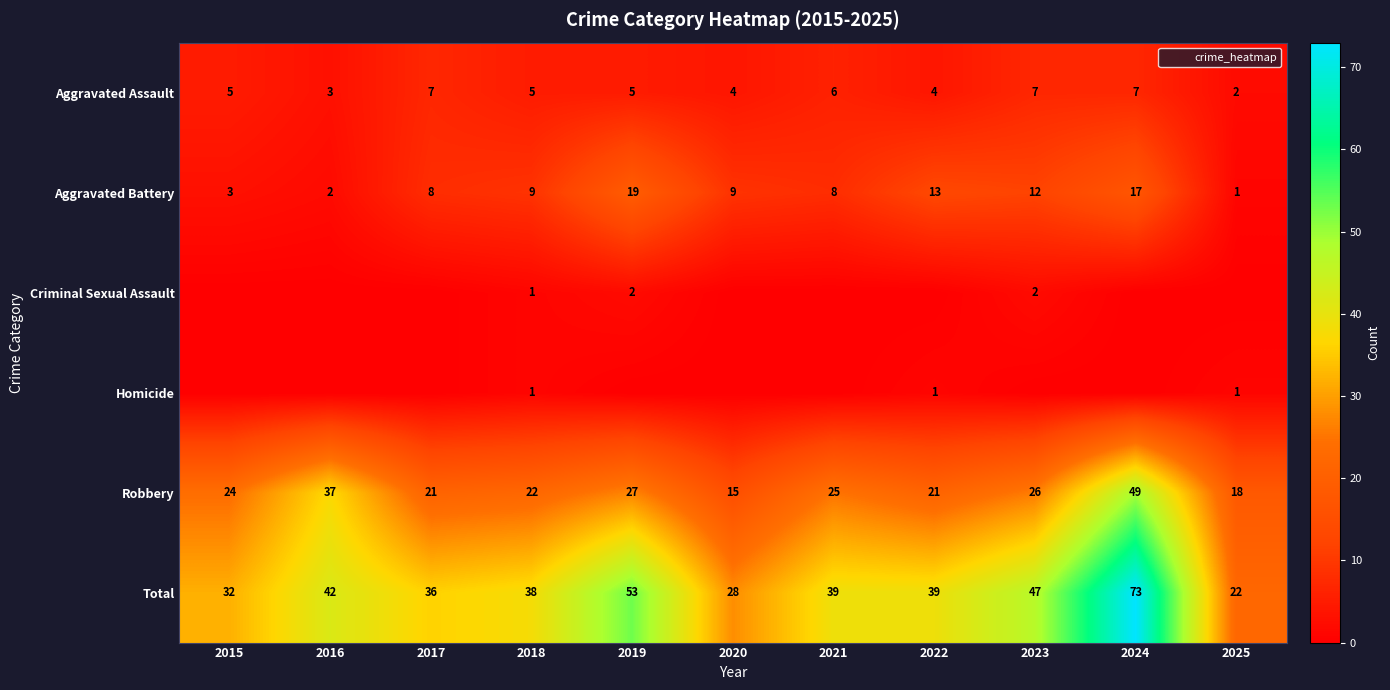

Is the value of Robbery at 2024 greater than the value of Total at 2018?

Yes